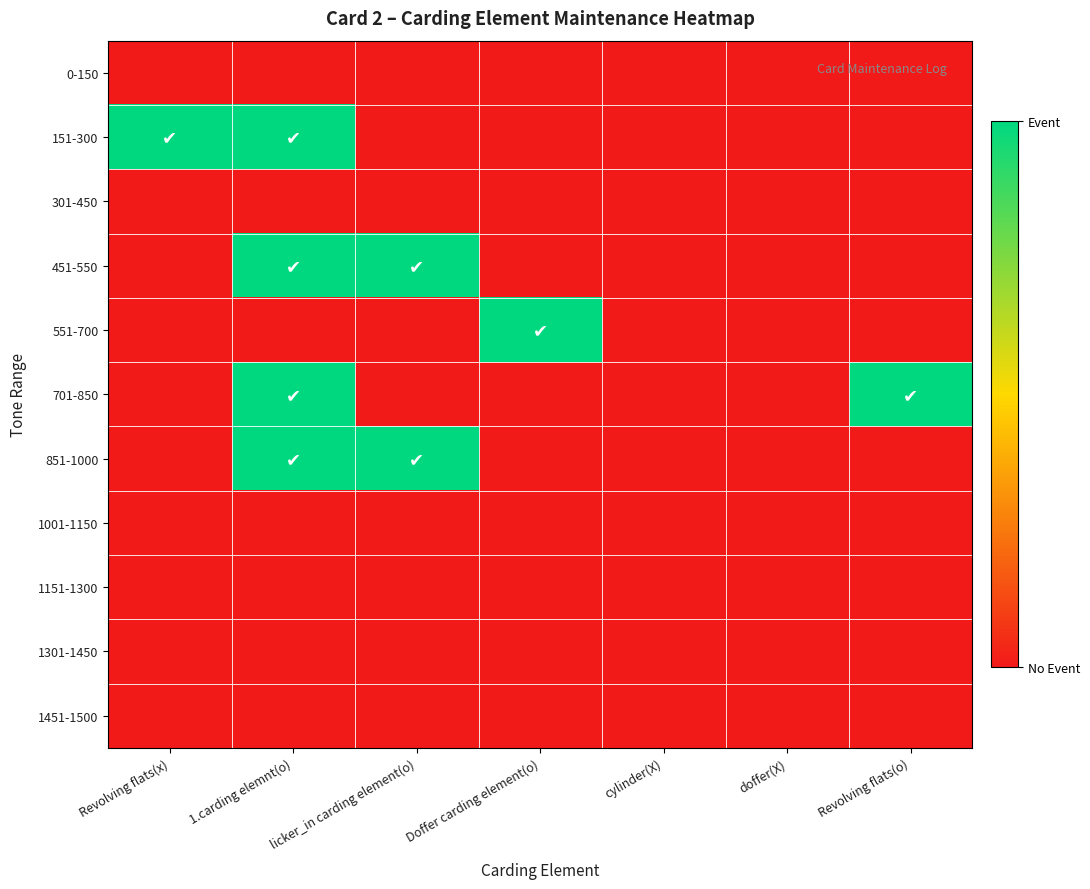

At which category does the chart reach its minimum across all series?

Revolving flats(x)